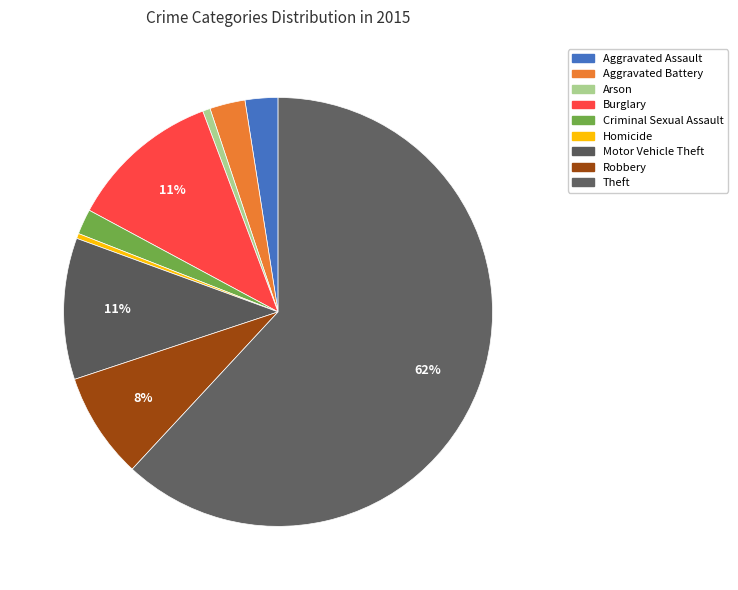

What percentage is the Aggravated Assault slice, to the nearest percent?

2%